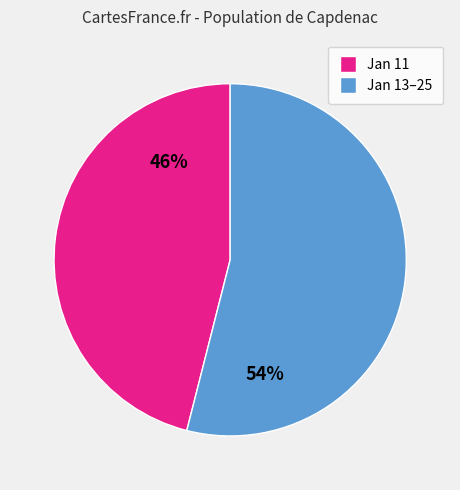

Approximately how many times larger is the value at Jan 11 compared to Jan 13–25?

0.9